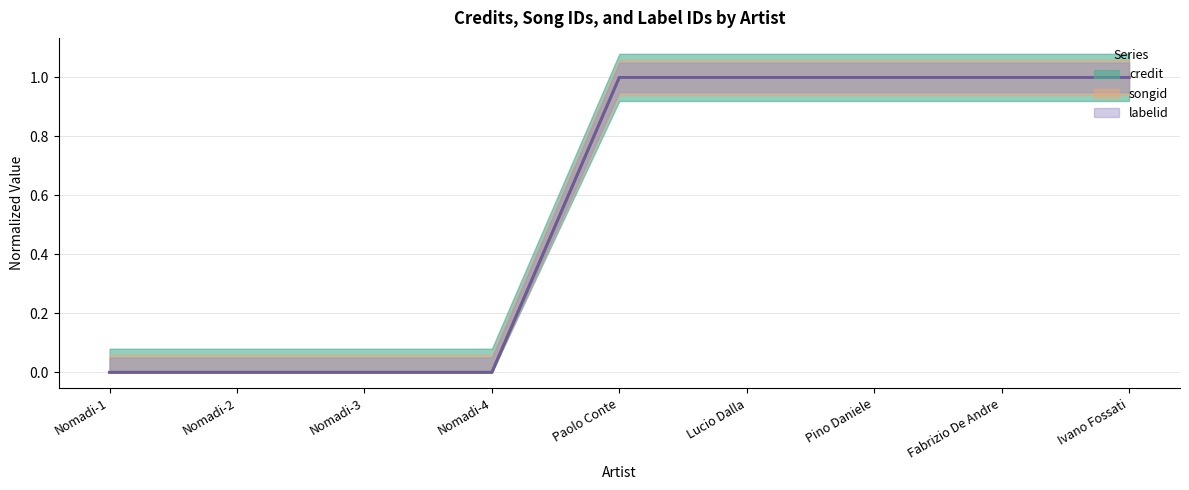

Reading left to right, list all the values displayed in this chart.

credit: 0	0	0	0	1	1	1	1	1
songid: 0	0	0	0	1	1	1	1	1
labelid: 0	0	0	0	1	1	1	1	1